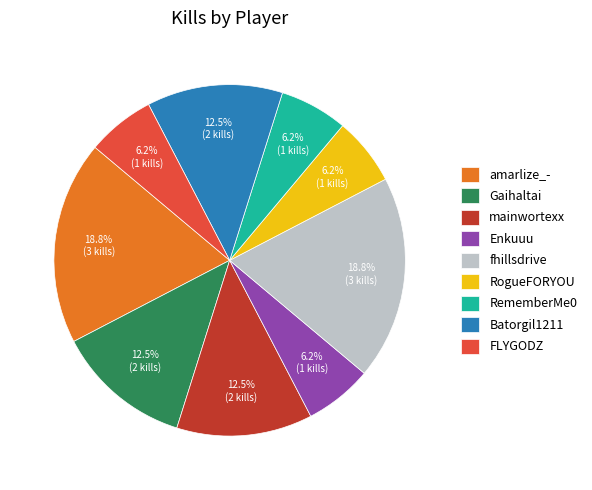

Count the number of slices in the pie.

9